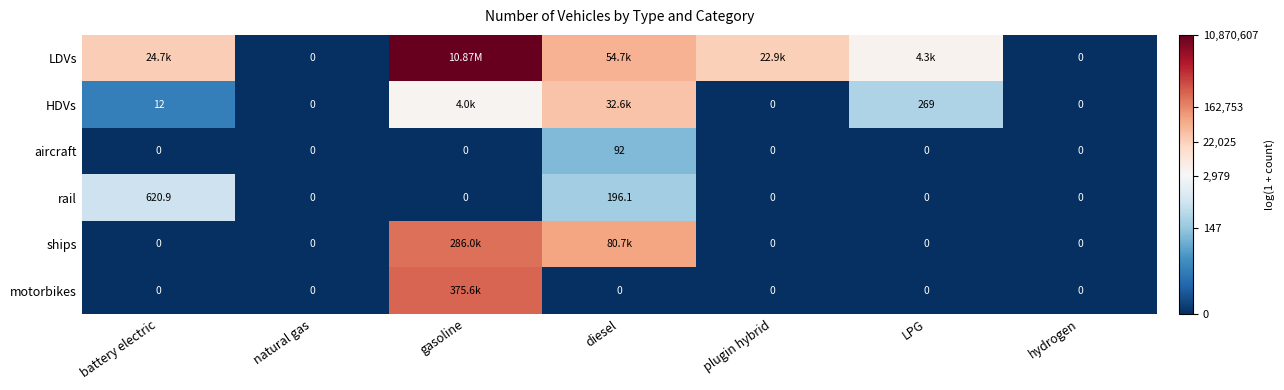

At which label does rail reach its peak?

battery electric